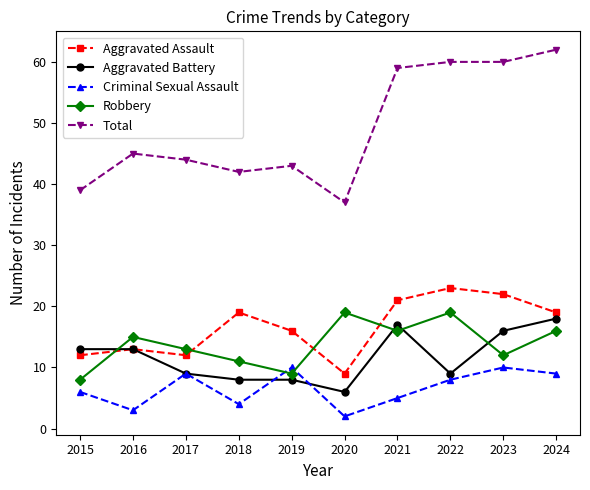

What is the minimum value for Aggravated Assault?

9